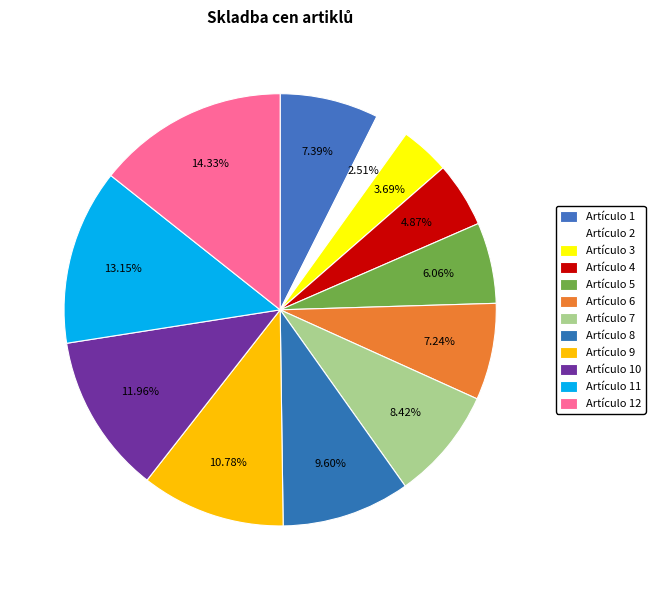

Count the number of slices in the pie.

12